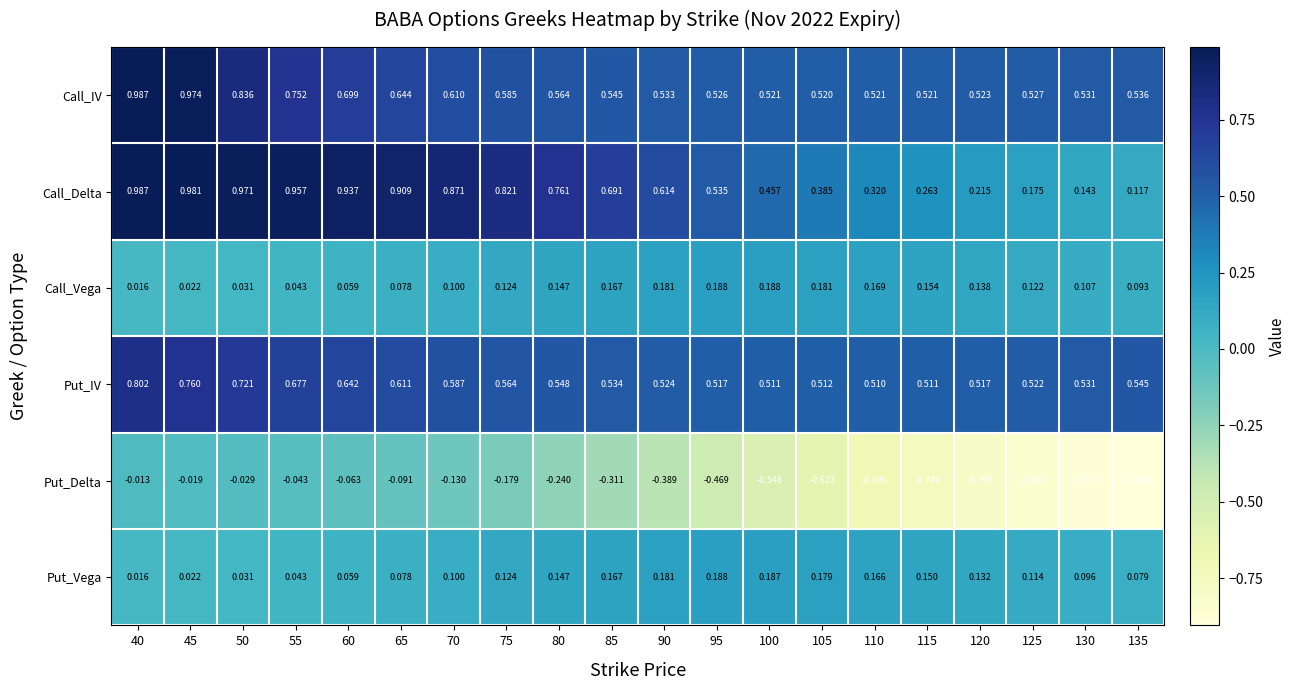

Which series has the largest range (max minus min)?

Put_Delta